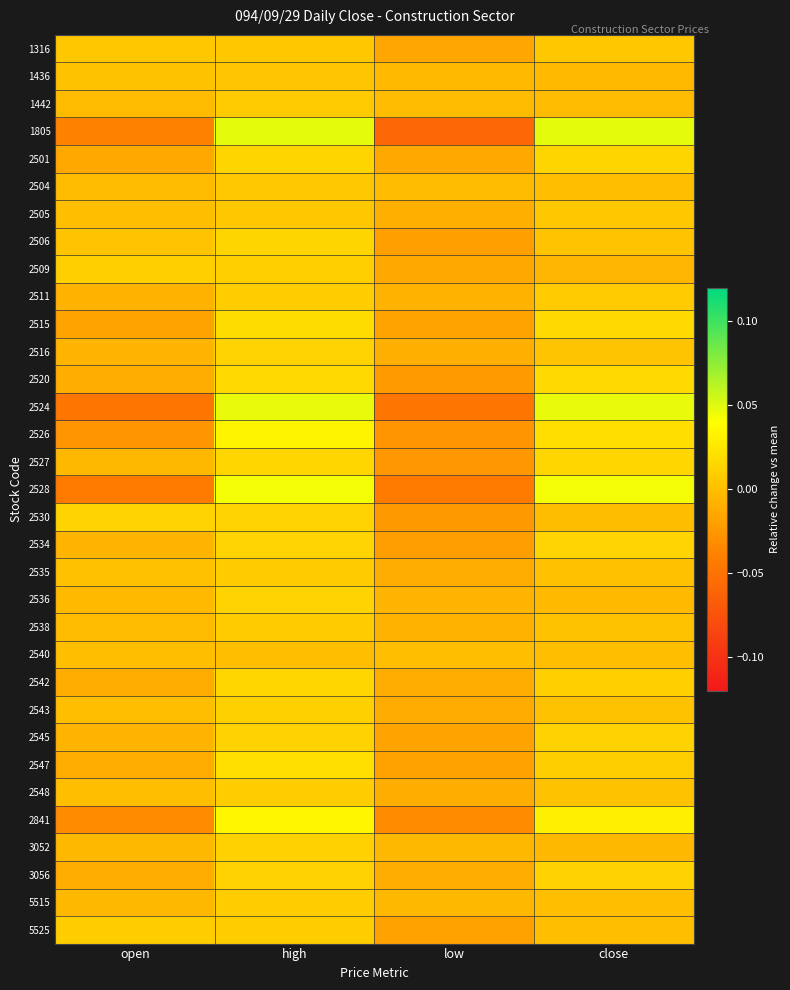

Which series changed the most between open and high?

2524